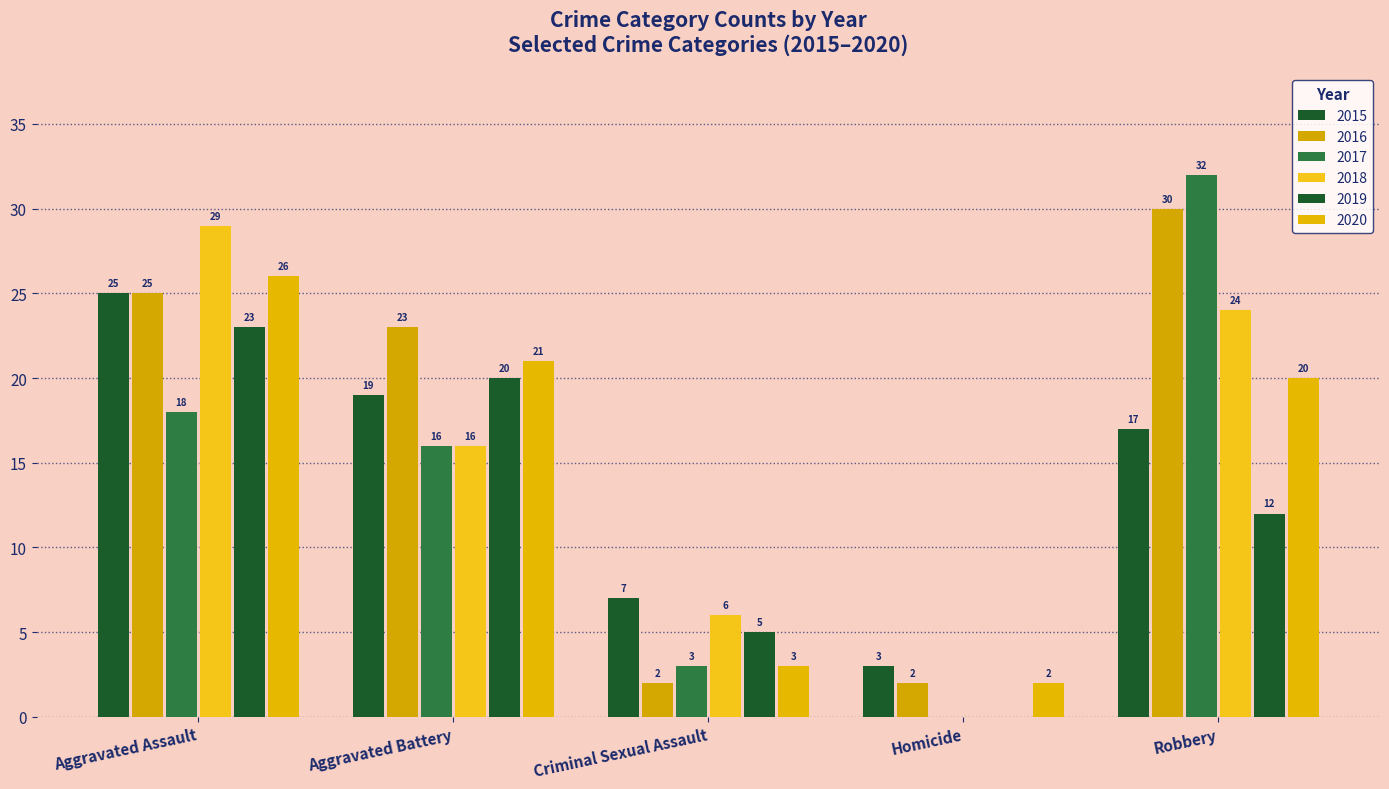

Are the bars horizontal?

No